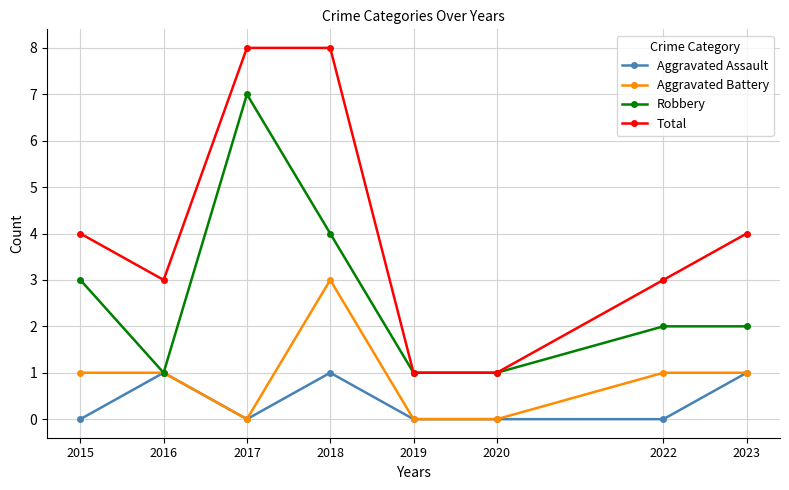

At which category is the sum across all series the highest?

2018